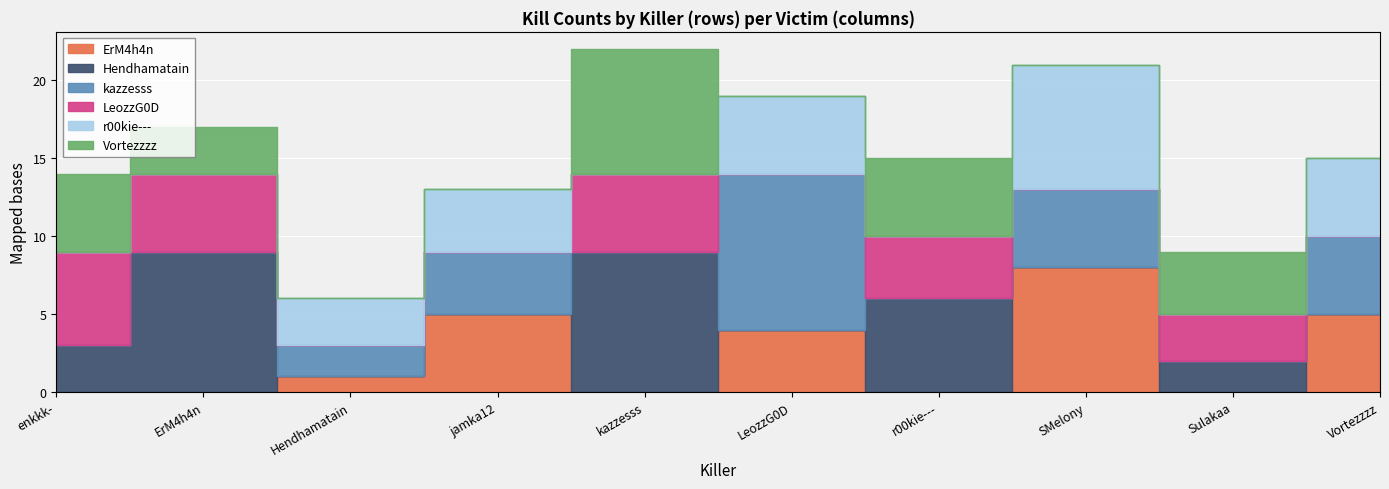

How many lines are shown in the chart?

6